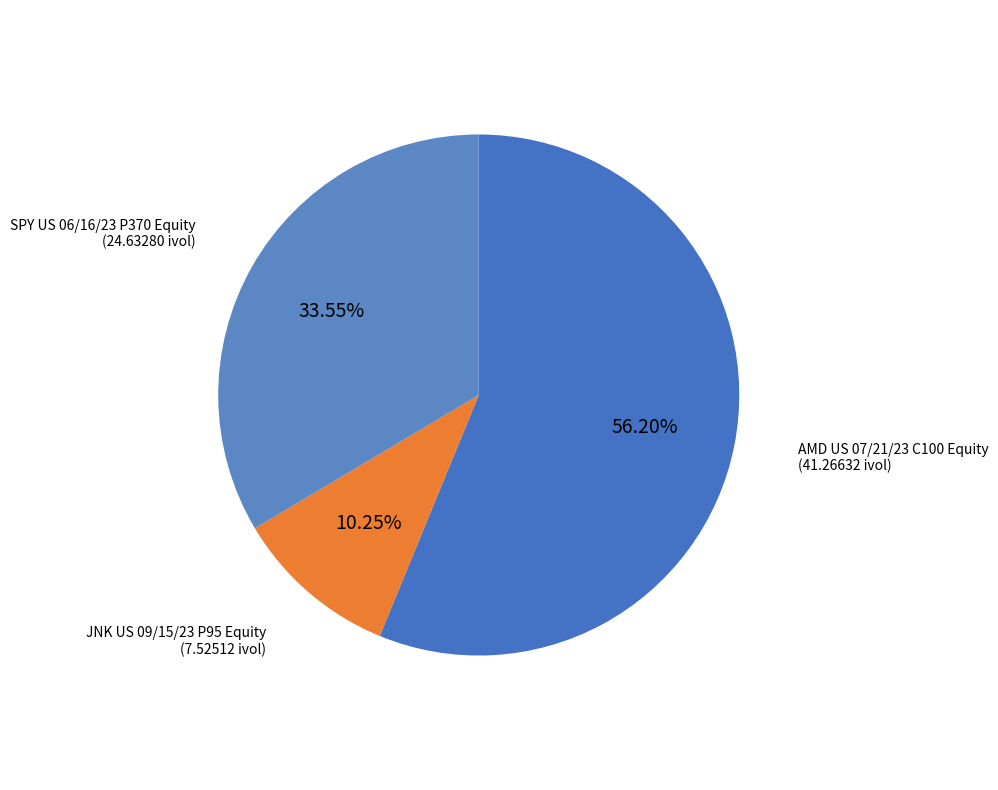

Rank the categories by value from highest to lowest.

AMD US 07/21/23 C100 Equity, SPY US 06/16/23 P370 Equity, JNK US 09/15/23 P95 Equity